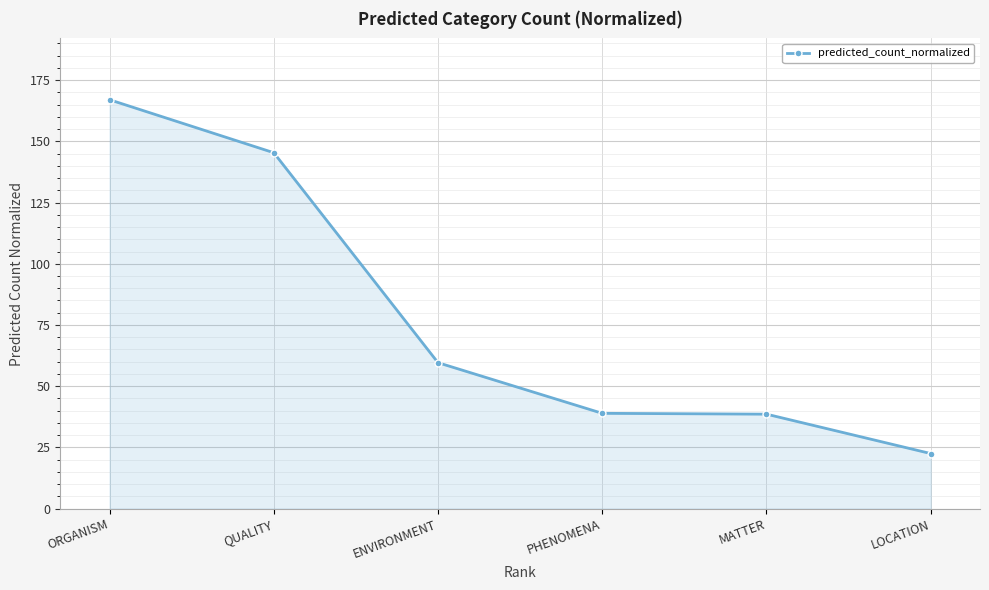

Which label corresponds to the largest value in the chart?

ORGANISM